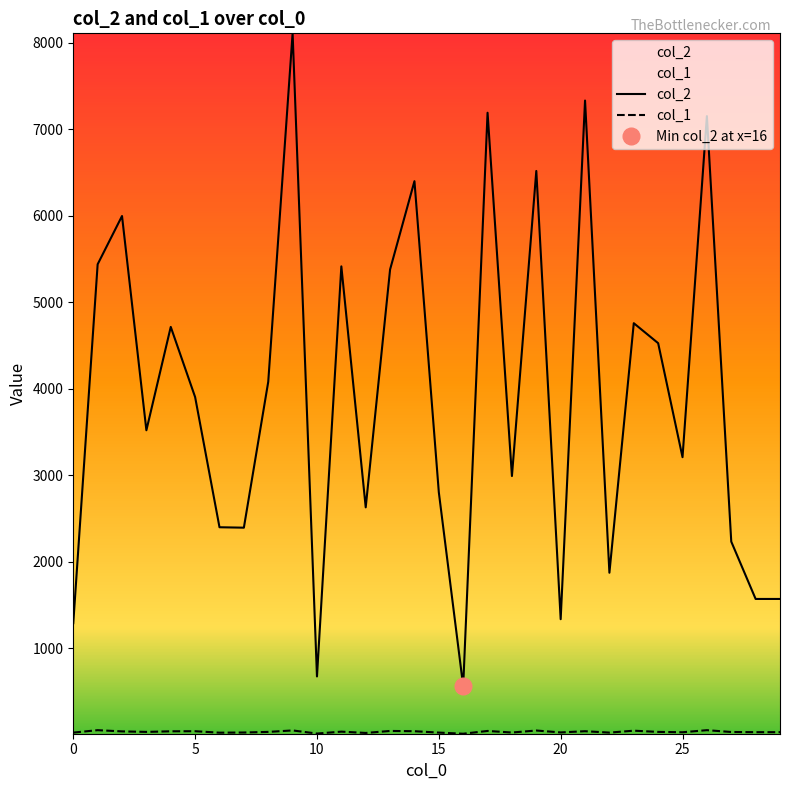

The value of col_2 at 0 is 1288. True or false?

True